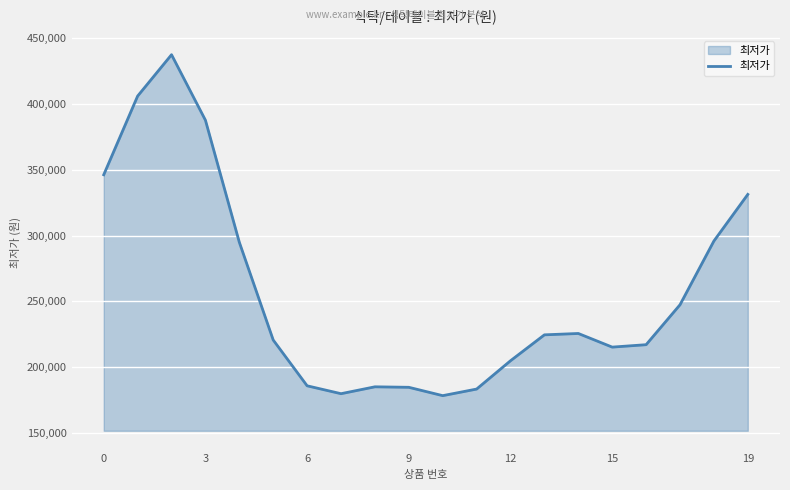

What is the minimum value shown in the chart?

178208